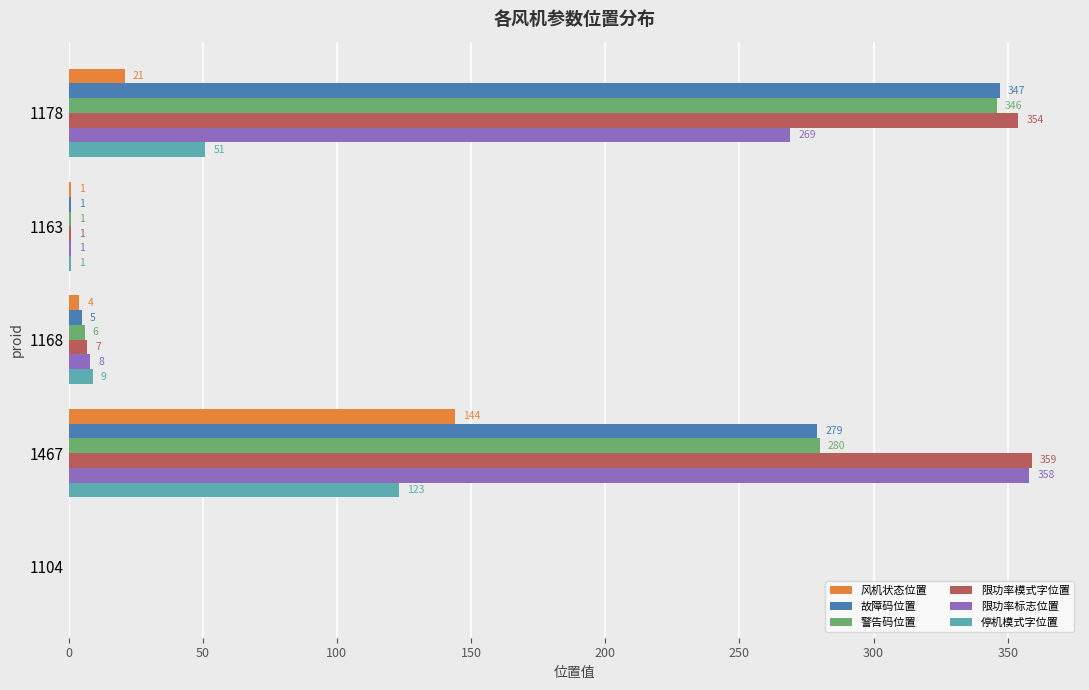

At which category does the chart reach its peak across all series?

1467